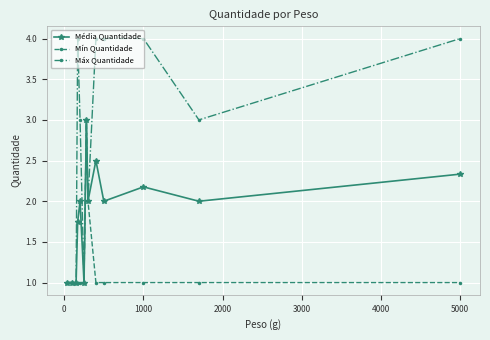

List the series in order of their overall mean, highest first.

Máx Quantidade, Média Quantidade, Mín Quantidade